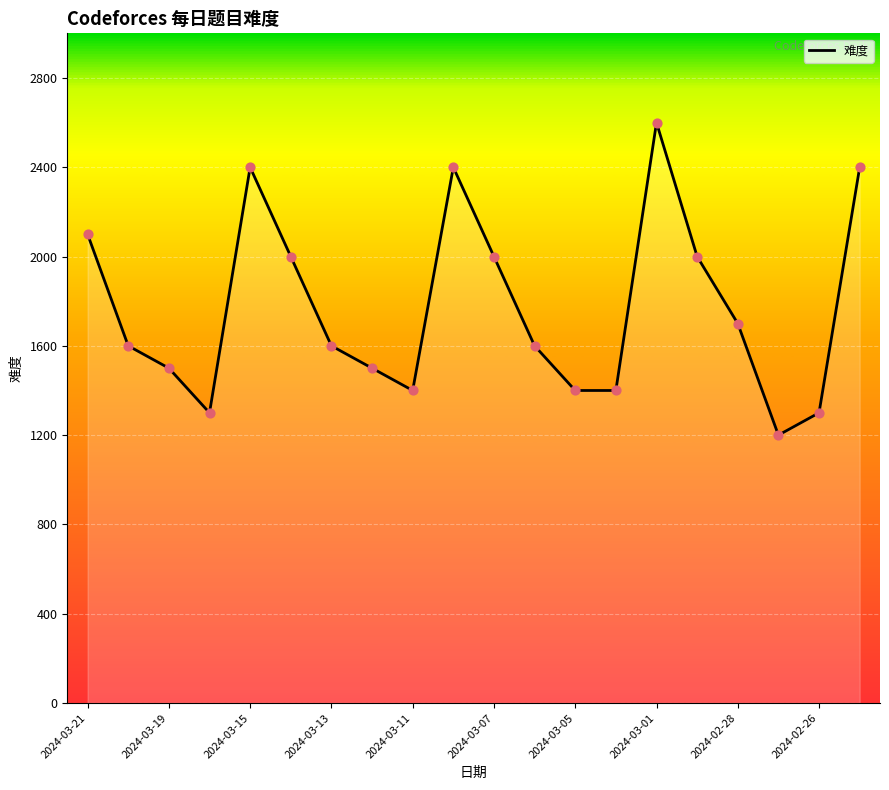

What is the minimum value shown in the chart?

1200